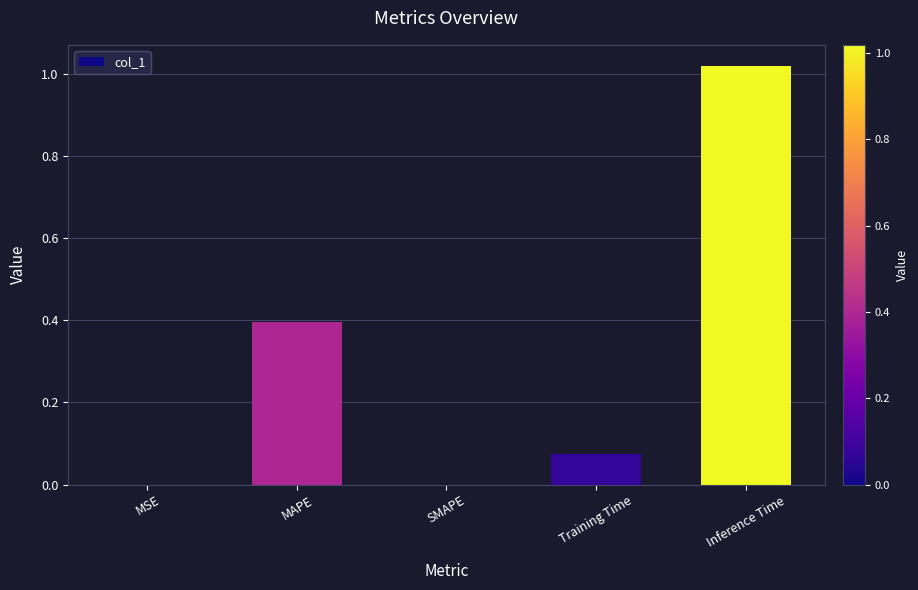

The value at SMAPE is 0.0. True or false?

True